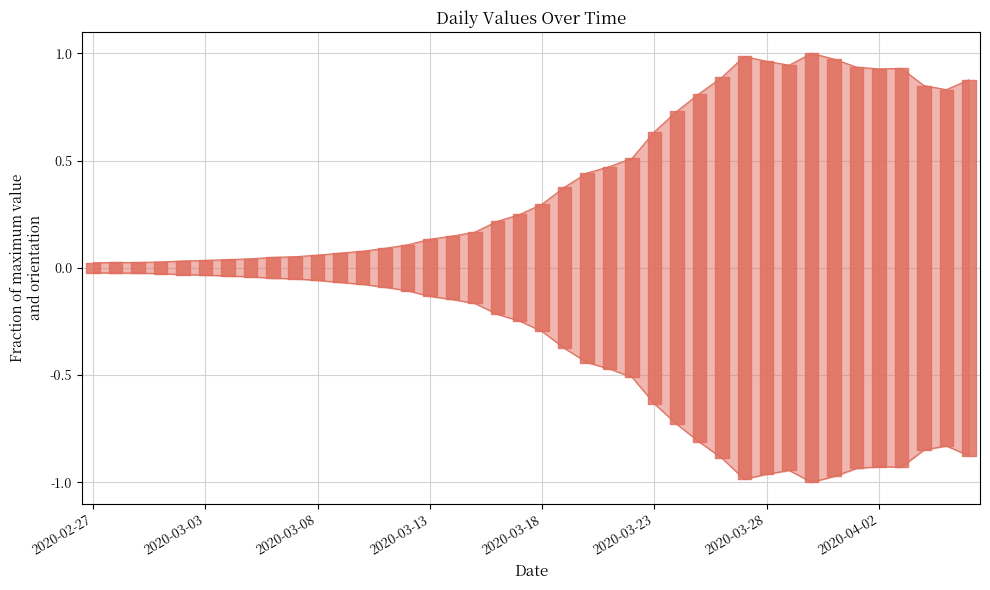

How many points are higher than both their immediate neighbors (excluding endpoints)?

3